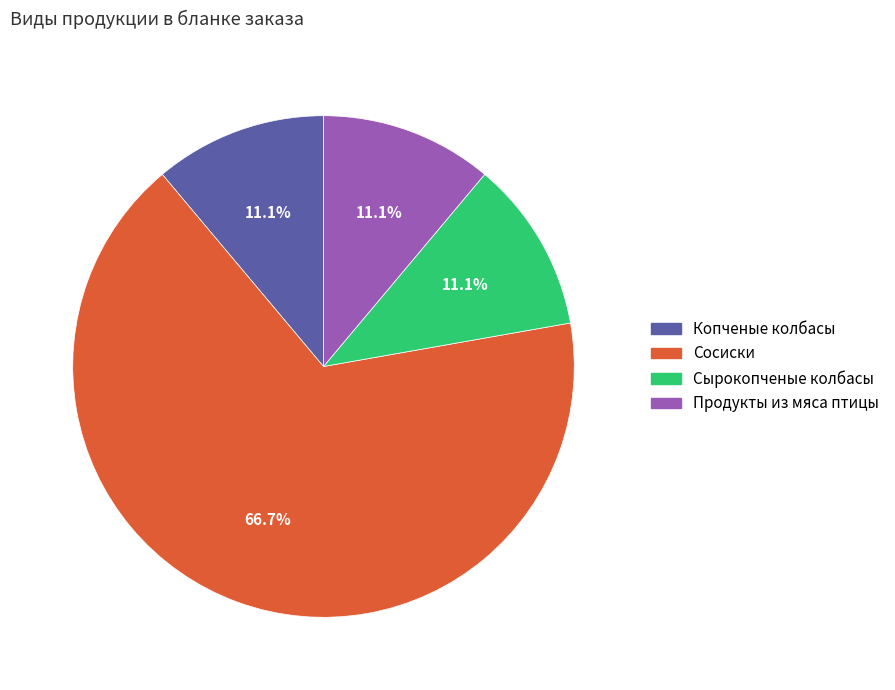

Does any single category account for the majority?

Yes